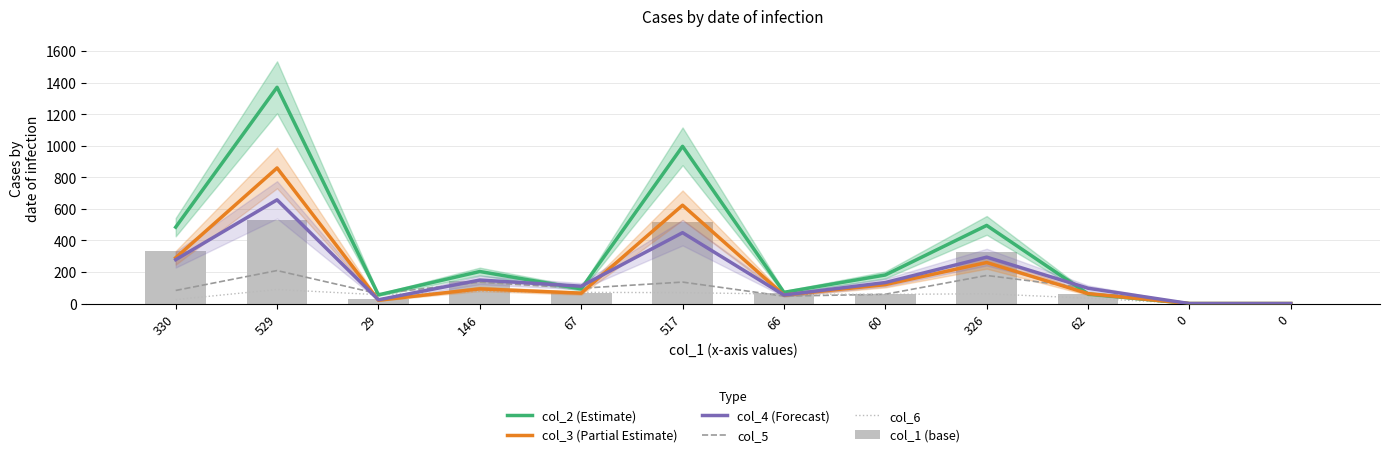

At how many categories does at least one series exceed 587?

2